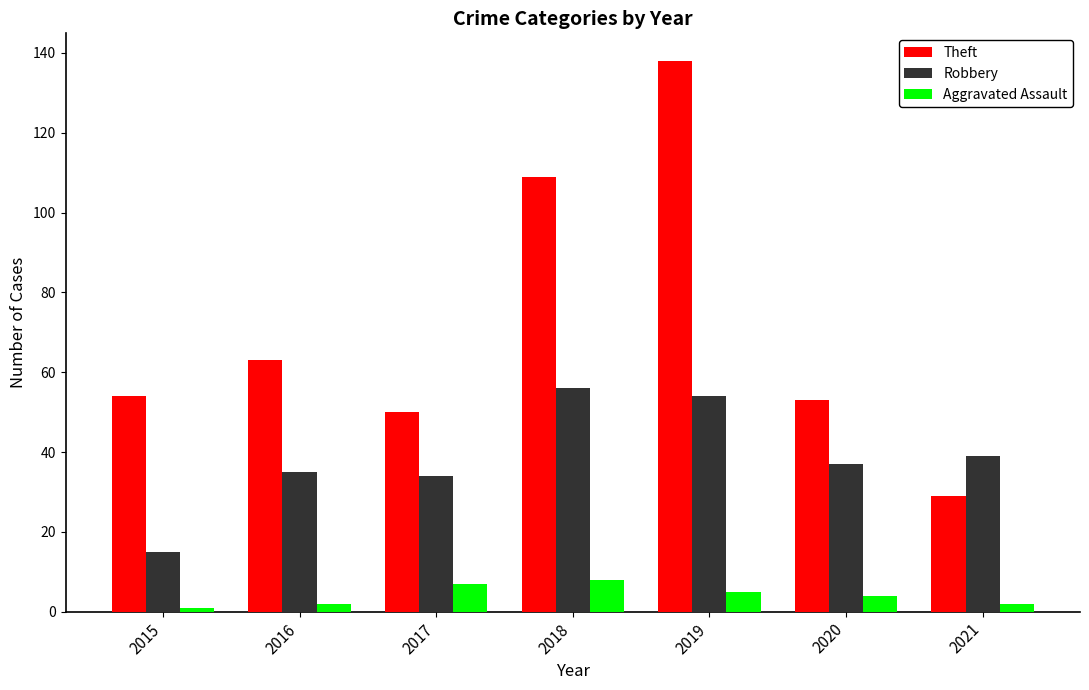

The value of Robbery at 2017 is 34. True or false?

True